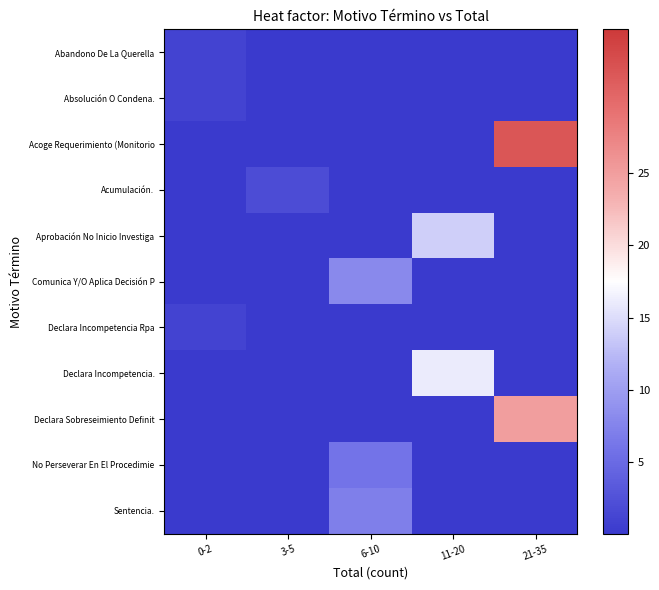

What is the total value across all series at 11-20?

30